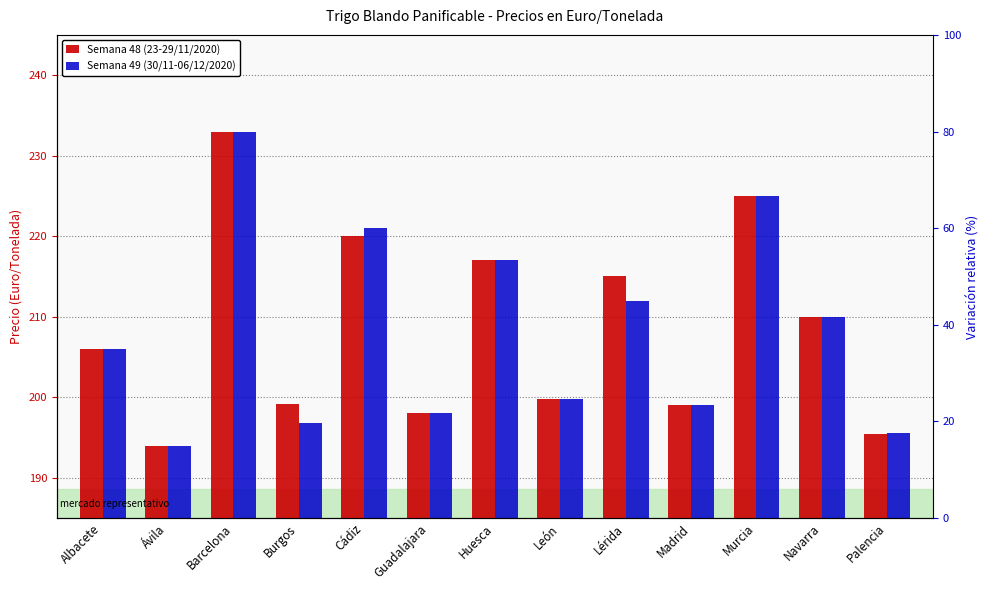

How many bars are there in each group?

2